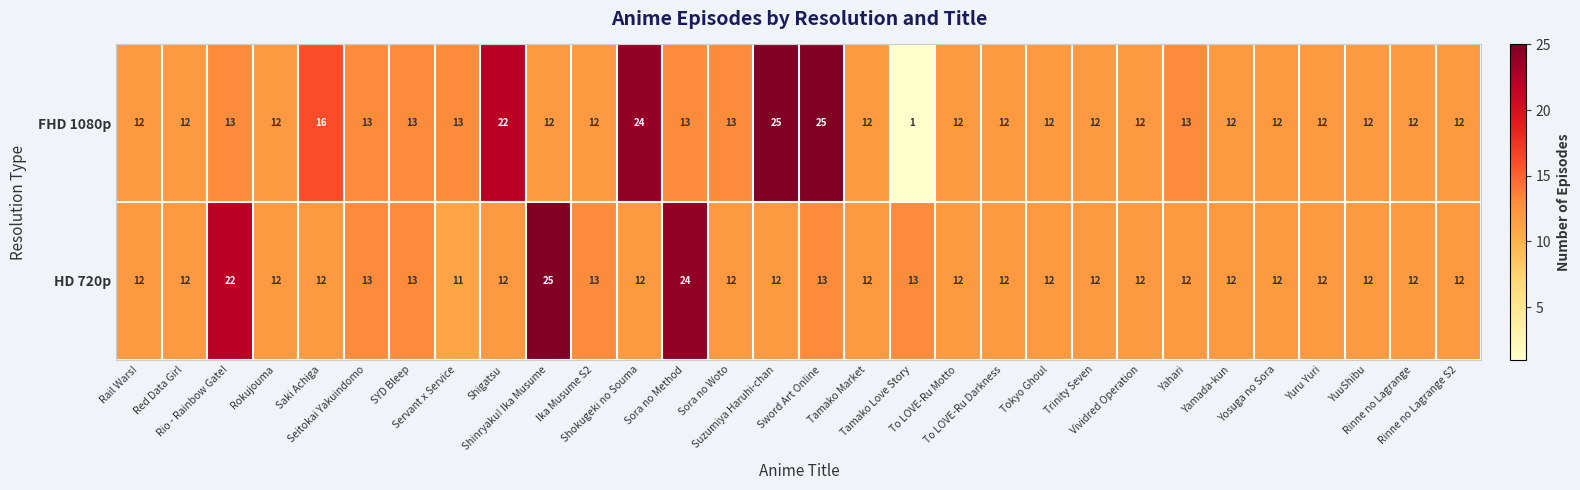

How many series are shown in this chart?

2